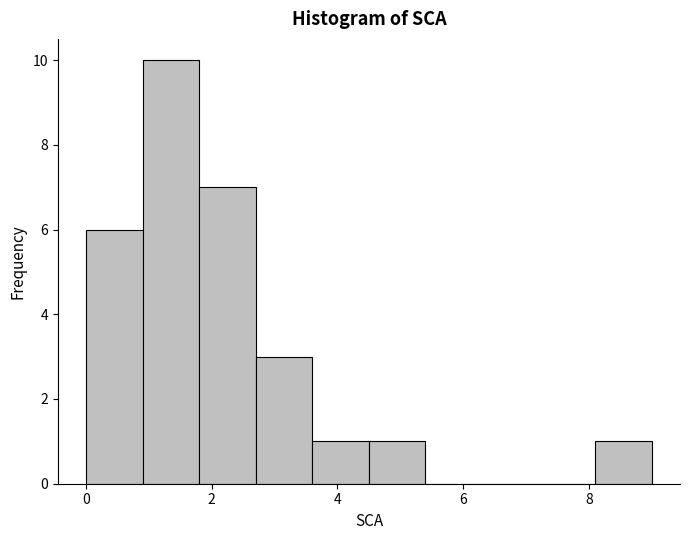

What is the height of the bar covering 4.5 to 5.4 on the x-axis? Neither the bar edges nor the heights are printed on the chart, so give them approximately, as read against the axes.

1